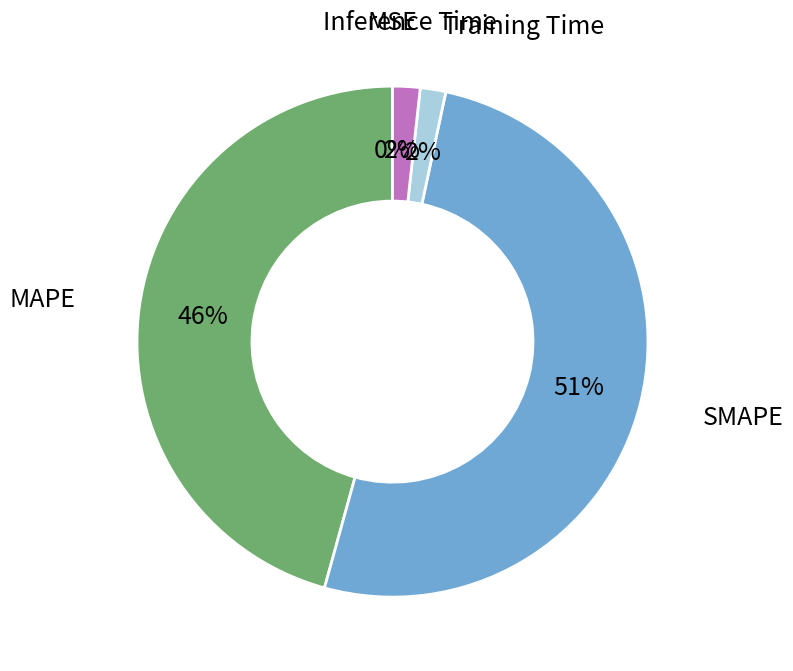

Does any single category account for the majority?

Yes